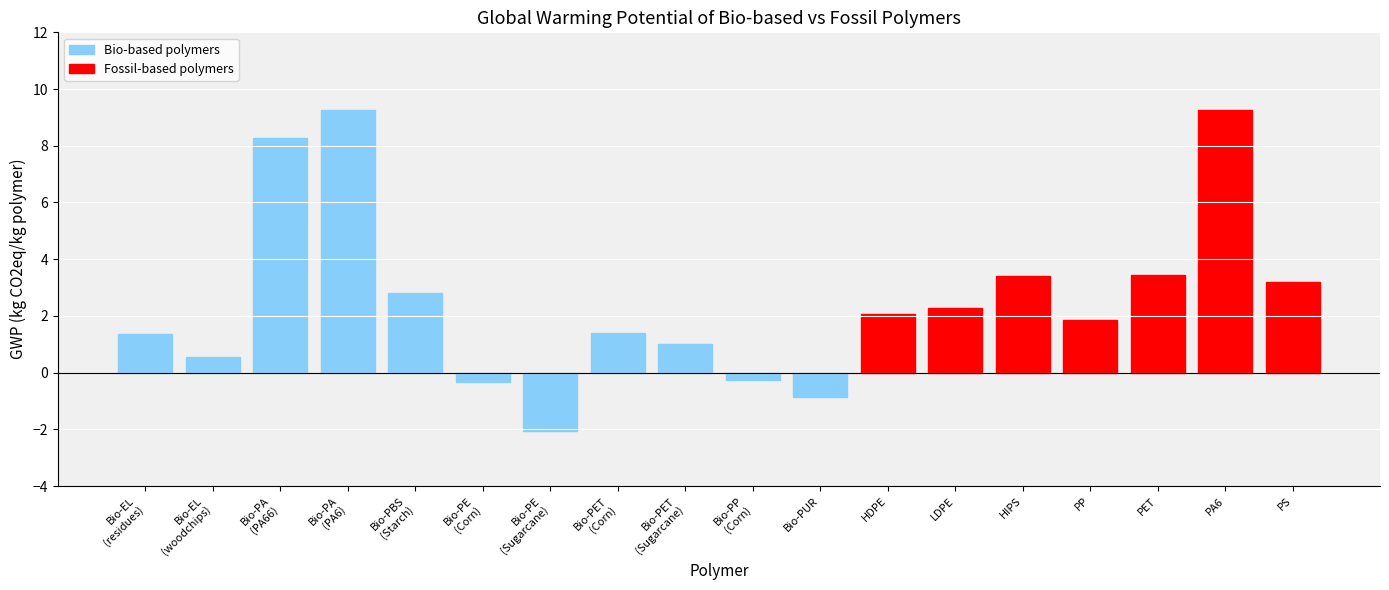

What is the difference between the maximum and second lowest values in the Bio-based polymers series?

10.1